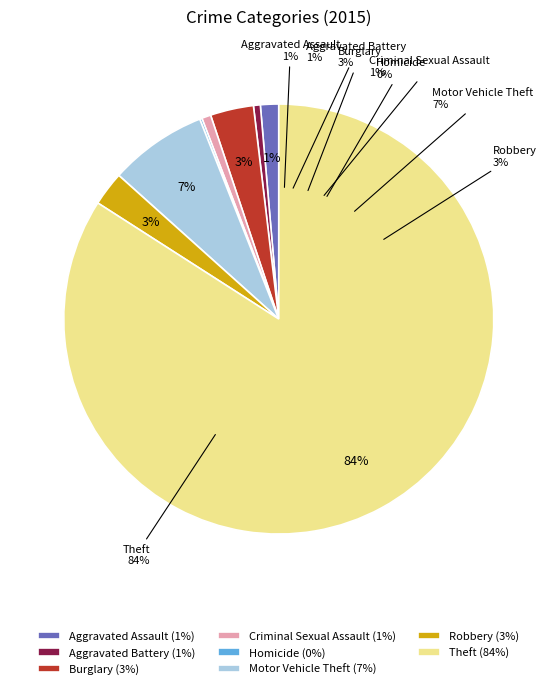

Does any single category account for the majority?

Yes